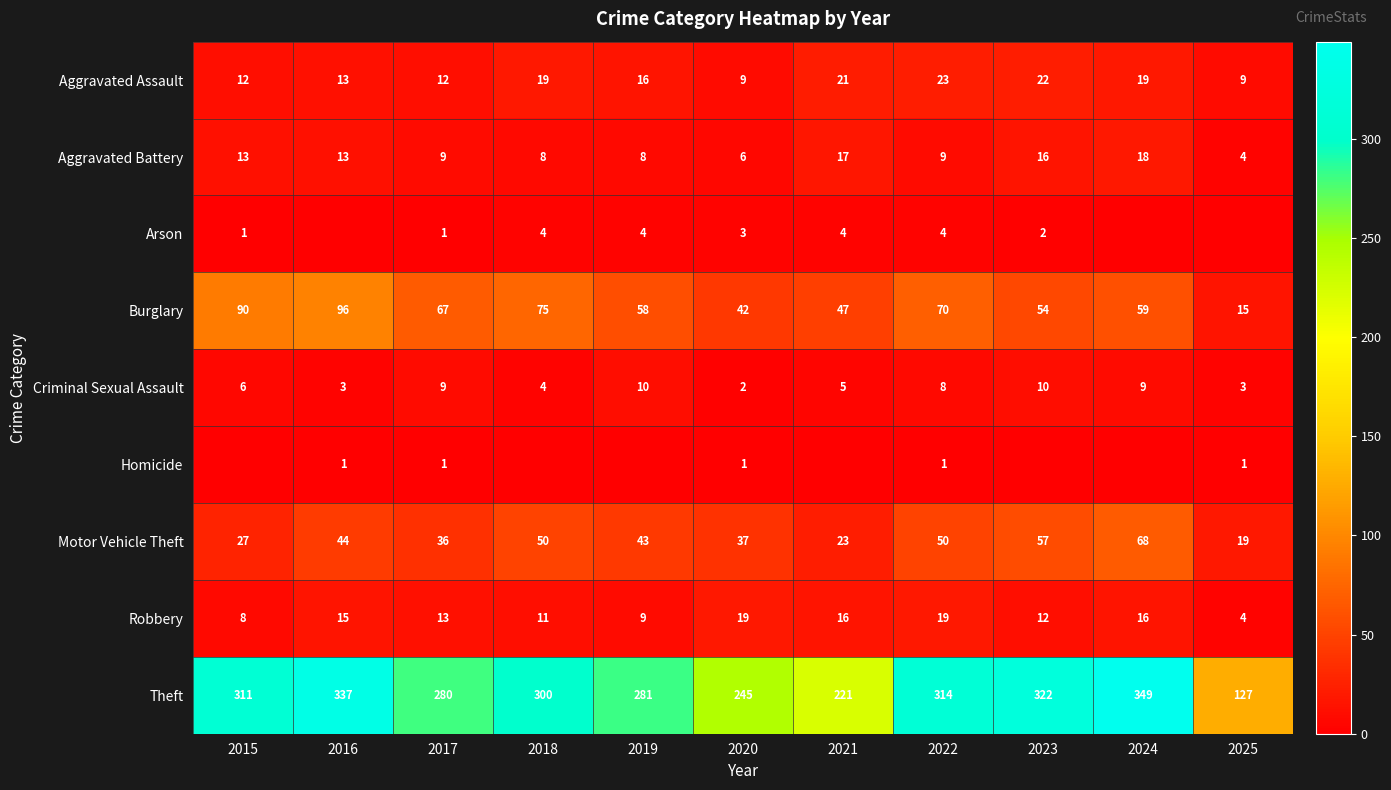

Is the value of Burglary at 2018 greater than the value of Arson at 2020?

Yes